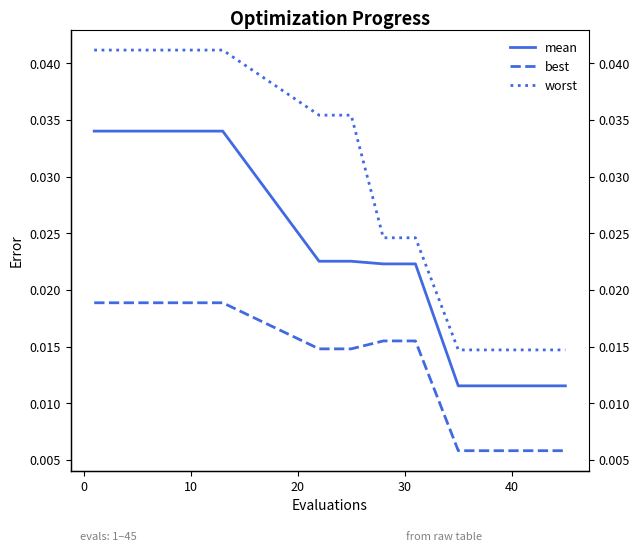

The value of worst at 7 is 0.0. True or false?

False